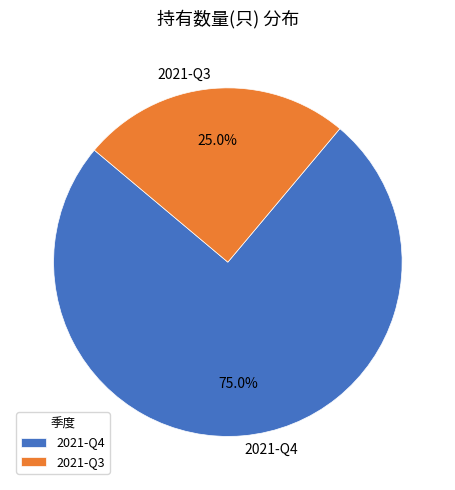

What percentage is NOT represented by 2021-Q3?

75.0%